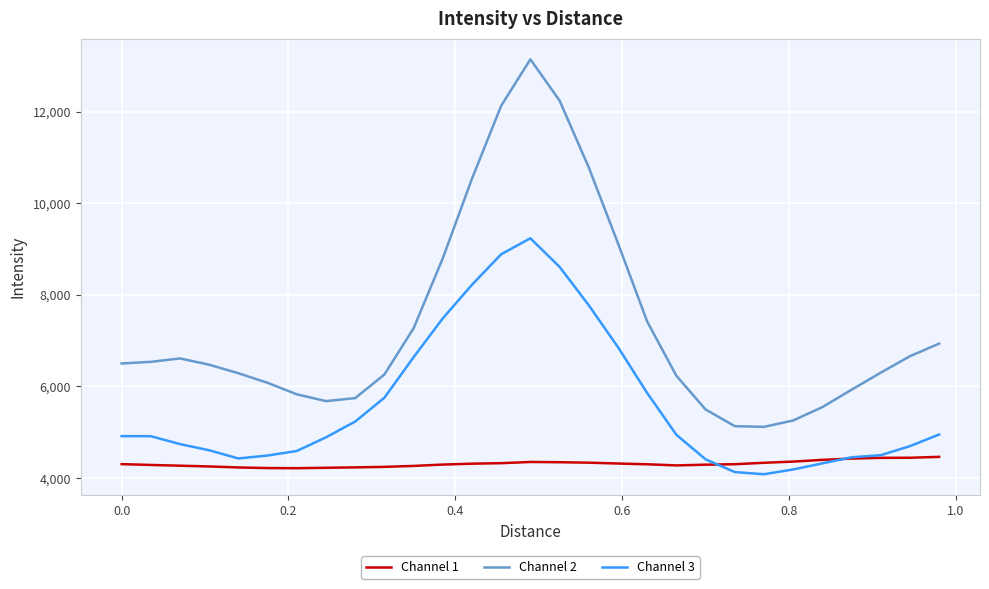

List the series in order of their overall mean, highest first.

Channel 2, Channel 3, Channel 1